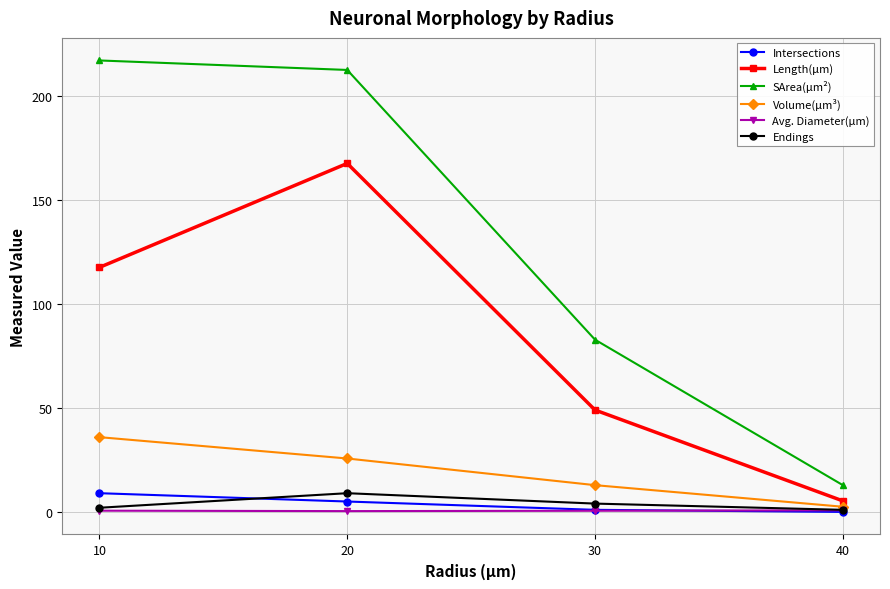

The SArea(µm²) series shows 82.8 at 30. True or false?

True